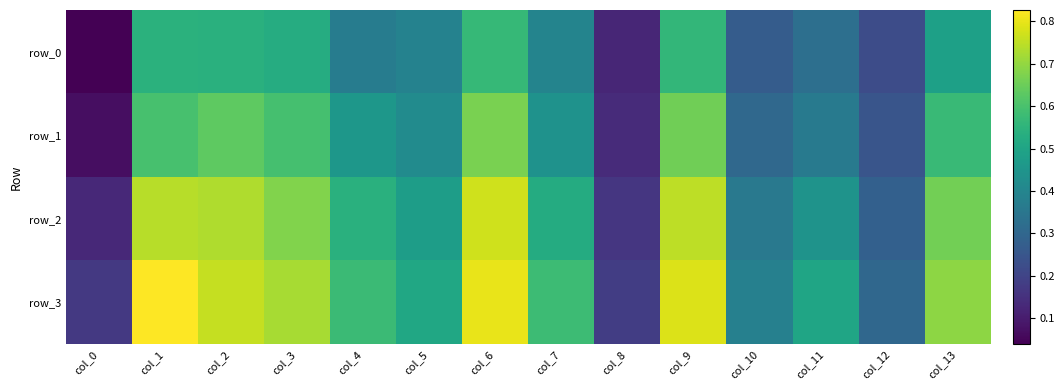

The value of row_2 at col_8 is 0.1. True or false?

False